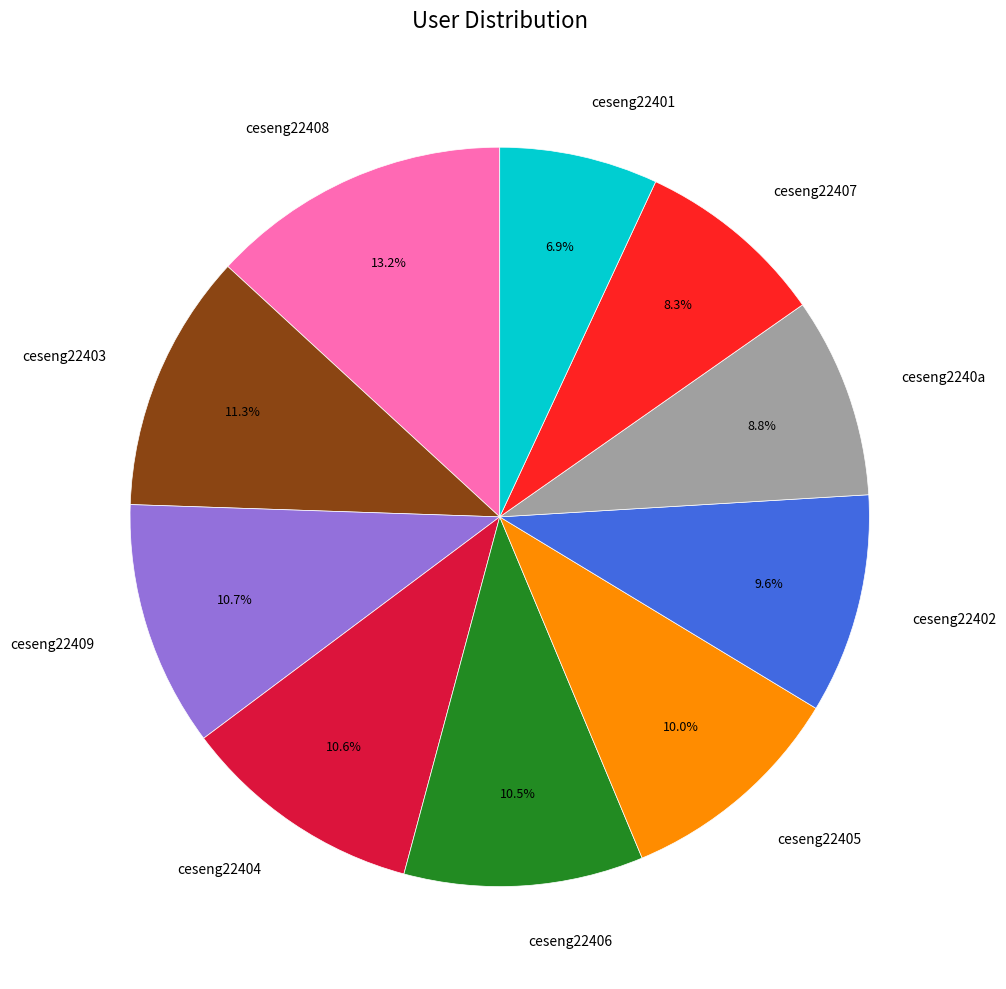

To the nearest percent, what portion does ceseng22408 represent?

13%